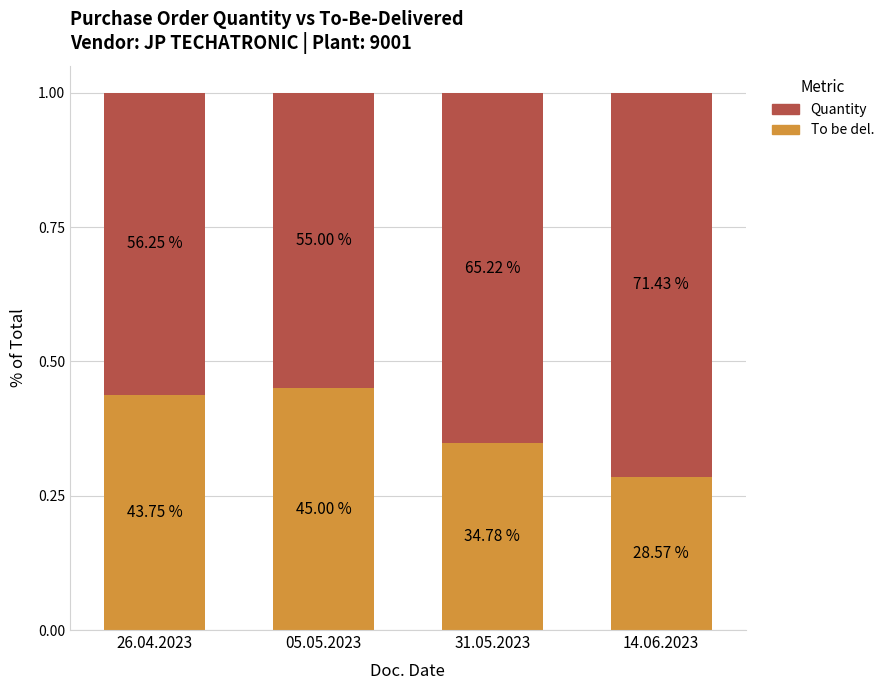

Which series has the largest range (max minus min)?

Quantity